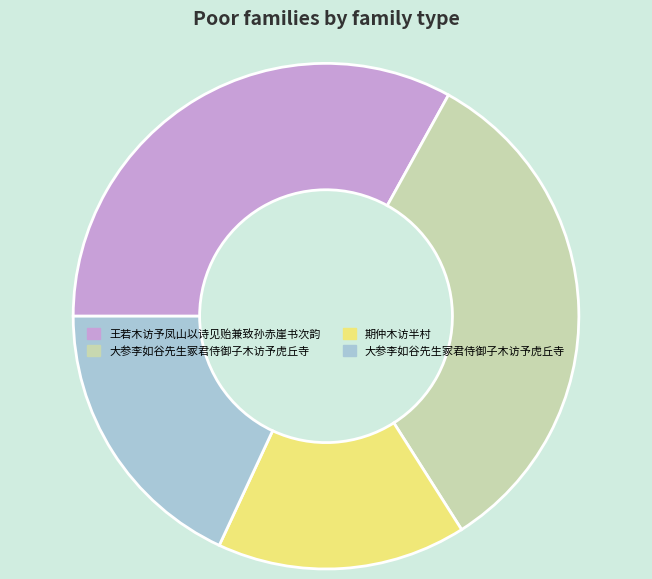

Does any single category account for the majority?

No